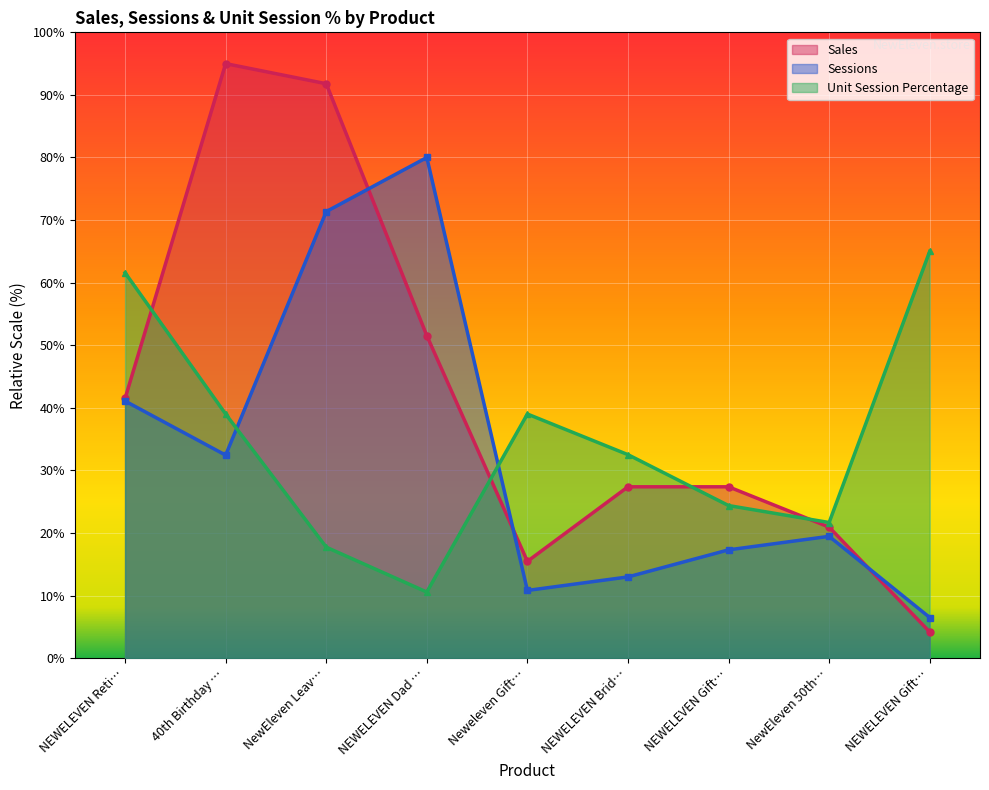

True or false: Sales and Sessions intersect in this chart.

True